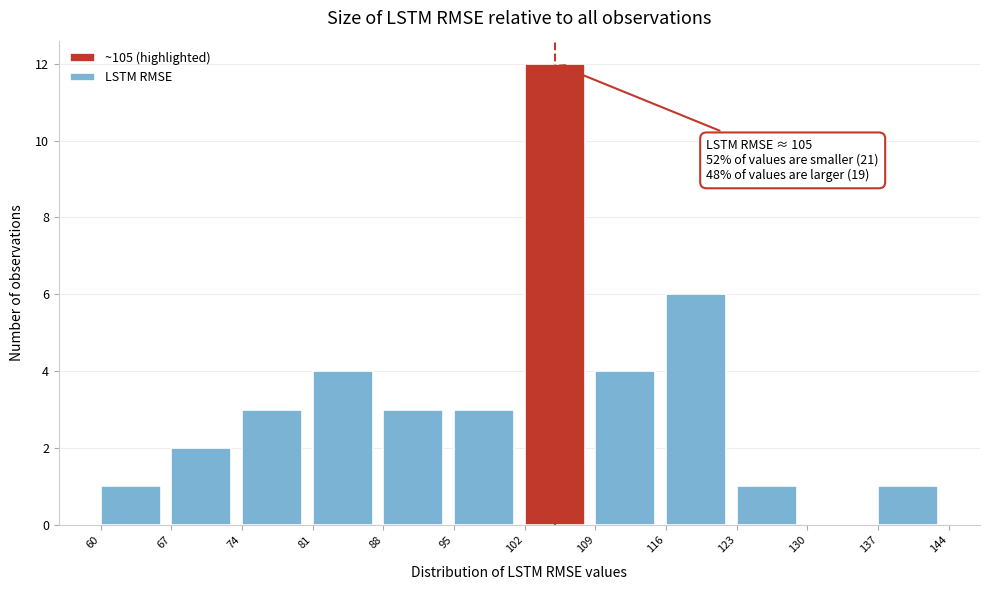

Which range on the x-axis has the tallest bar?

102 to 109